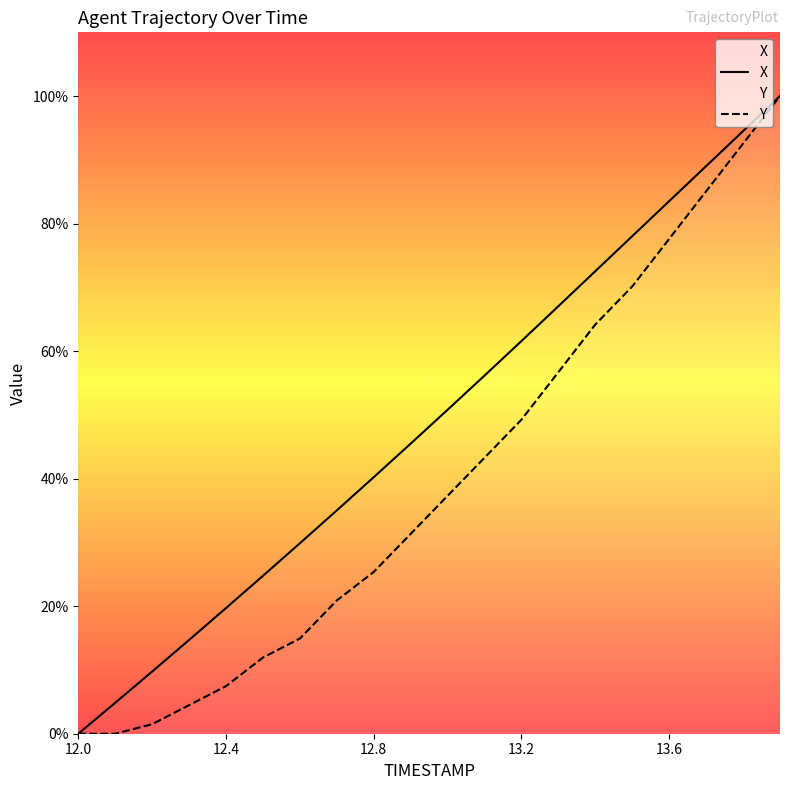

What is the maximum value shown in the chart?

100.0